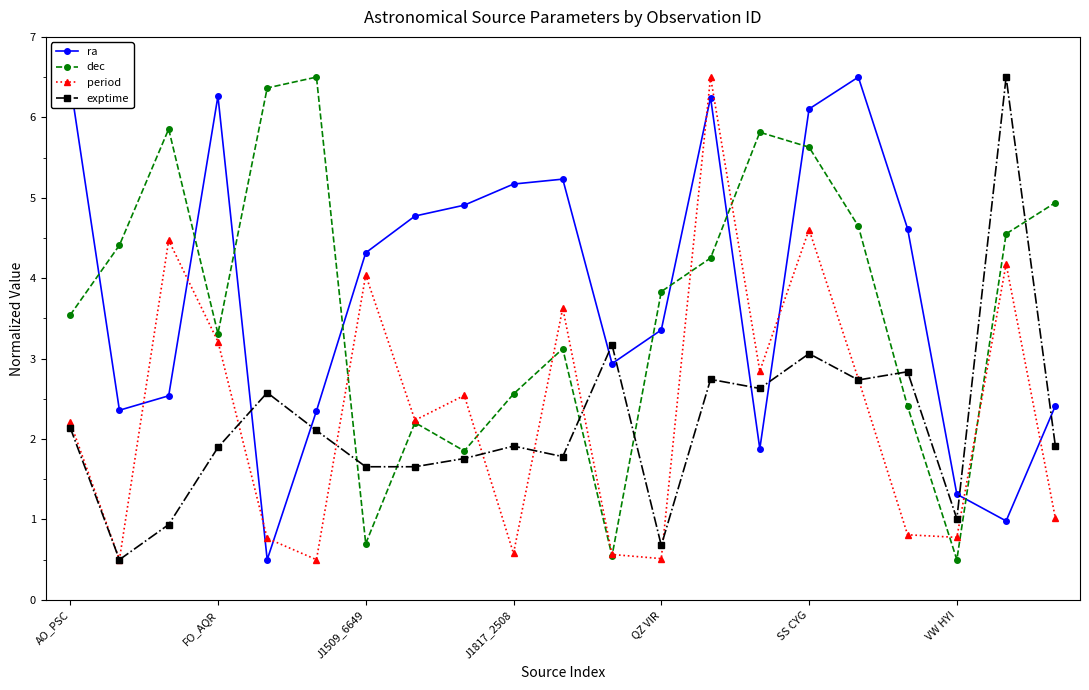

How many times do ra and period cross each other?

8